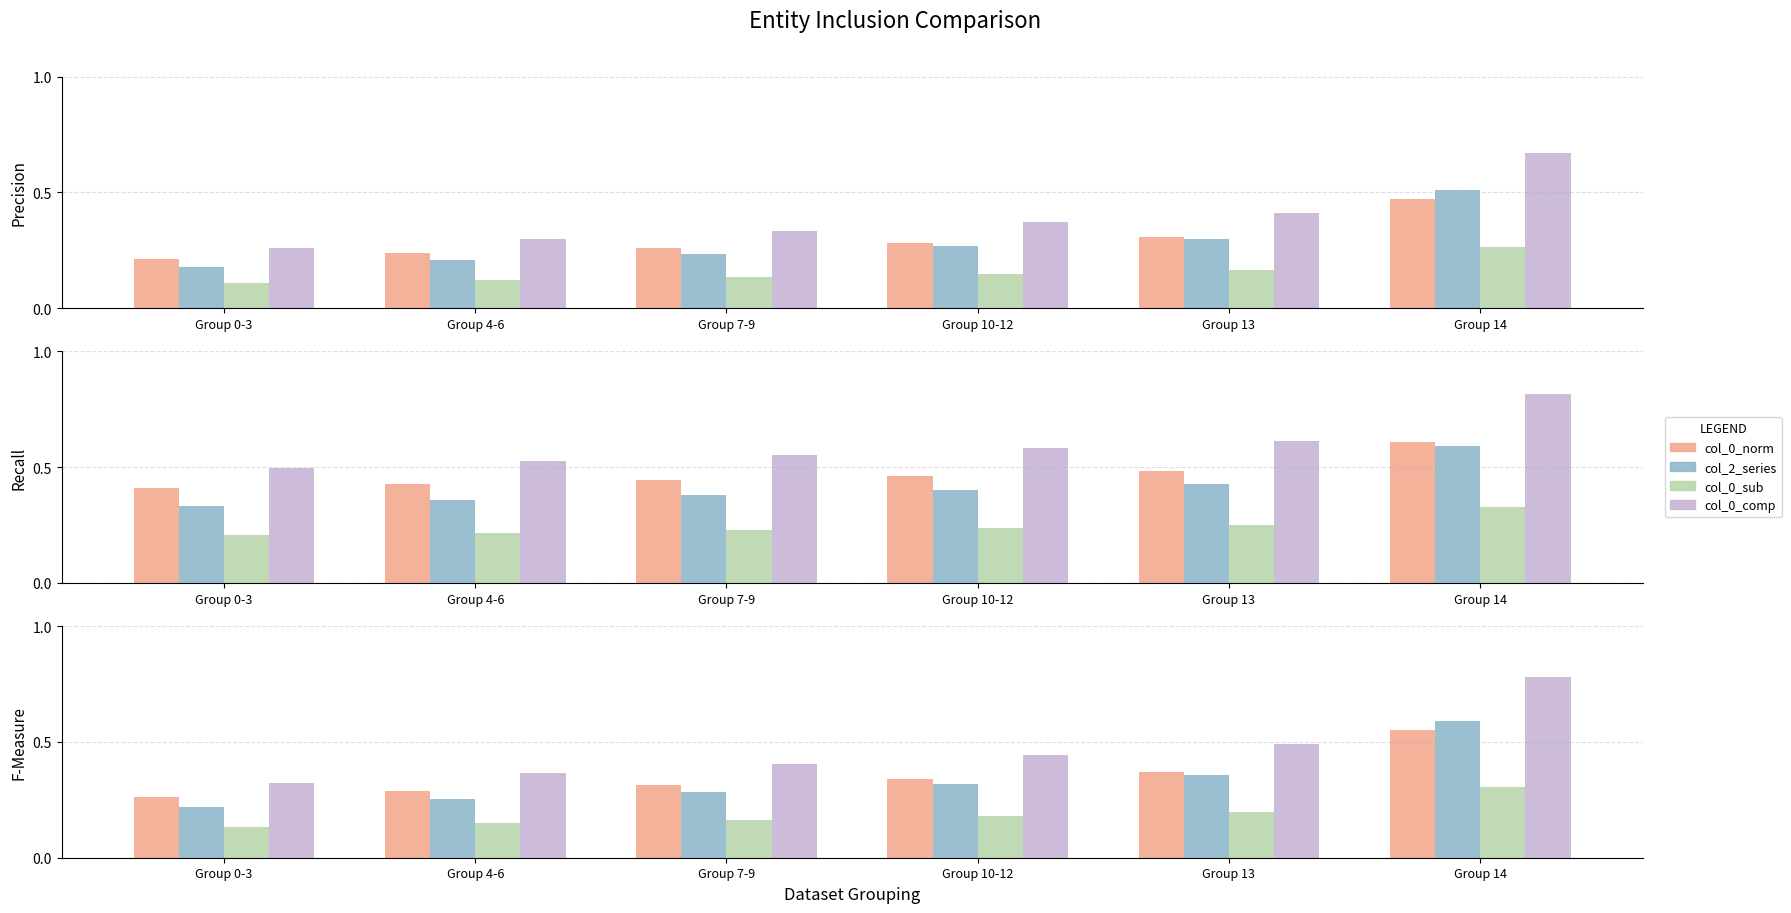

What is the difference between the maximum and minimum values in the col_2_series series?

0.3